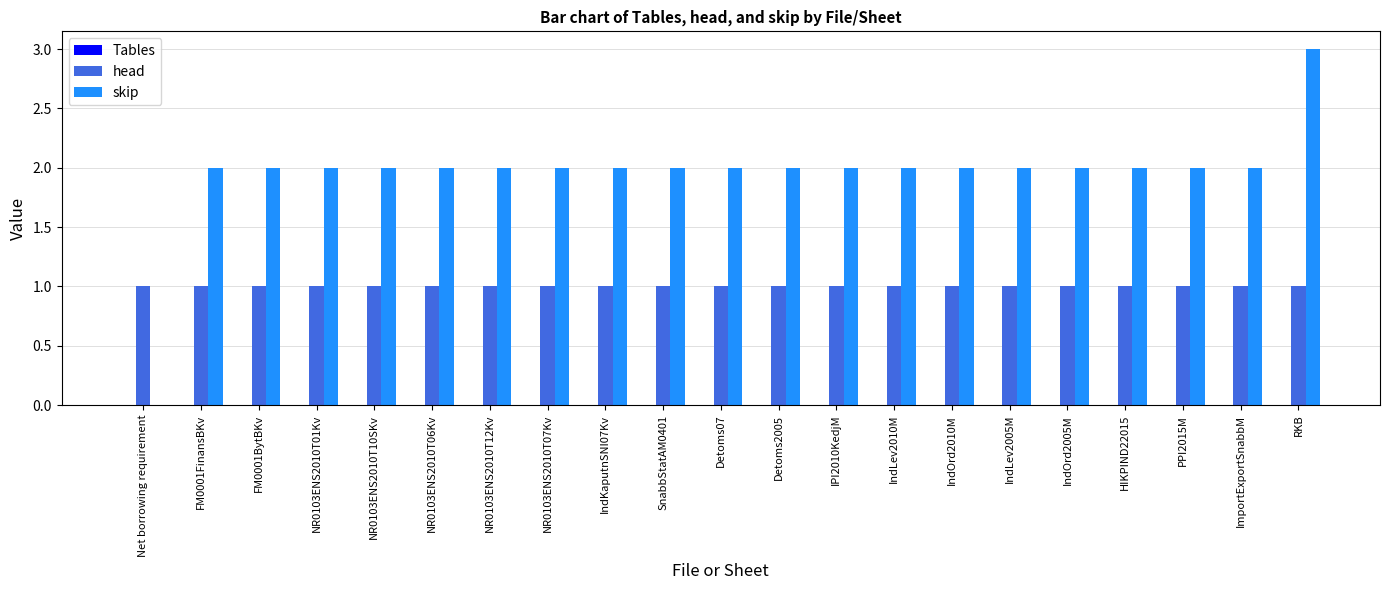

At which category does the chart reach its peak across all series?

RKB